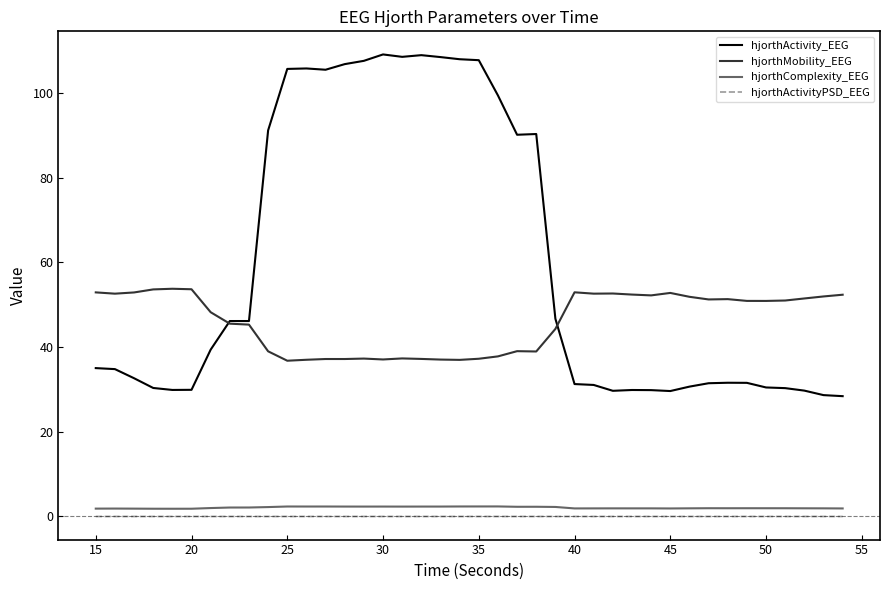

Which series has the largest range (max minus min)?

hjorthActivity_EEG